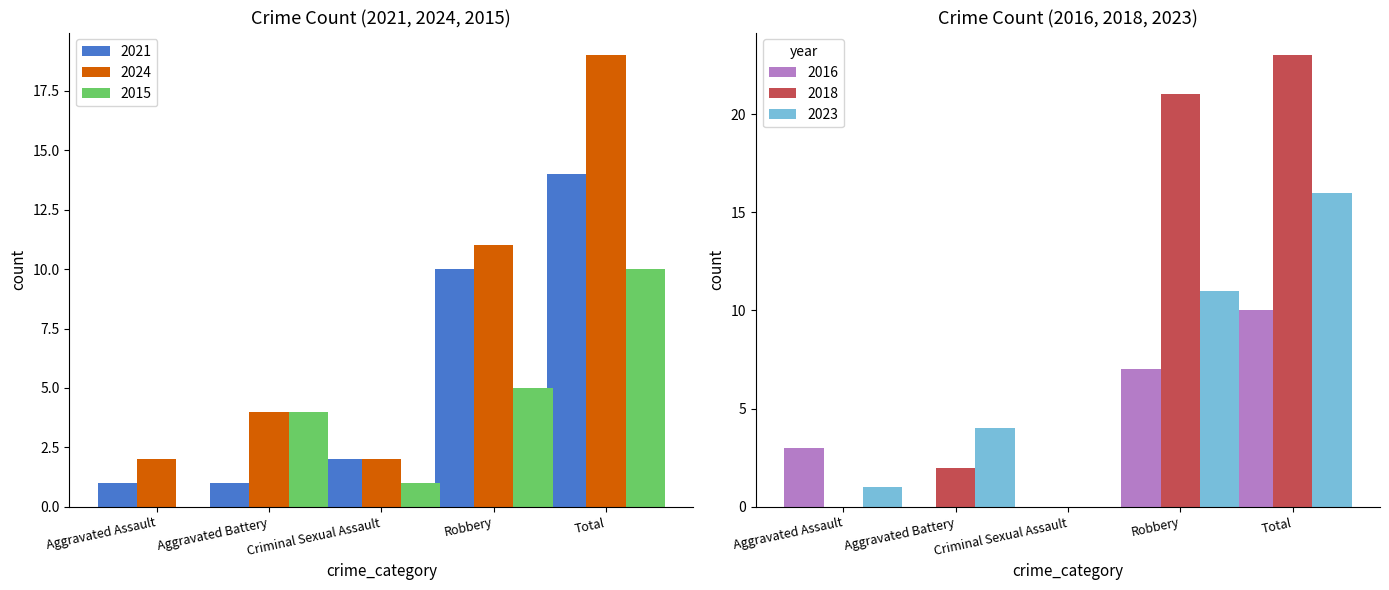

What is the label of the 4th bar from the left?

Robbery